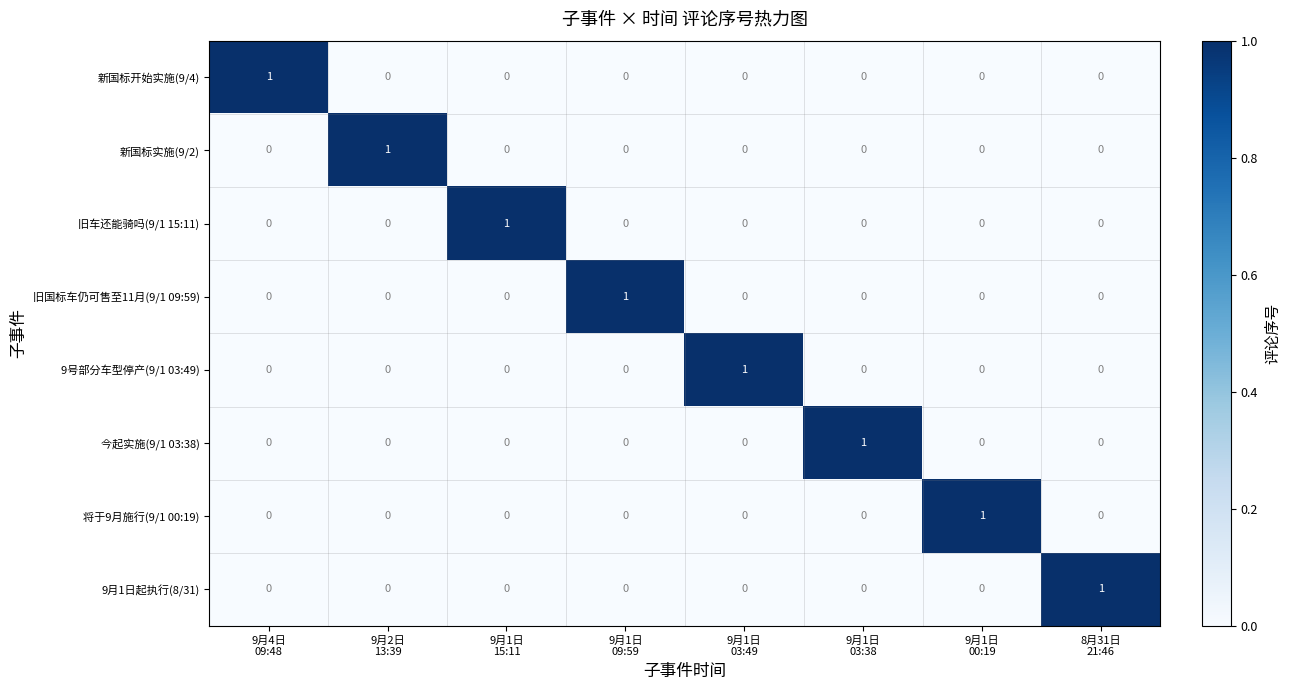

Count the 旧车还能骑吗(9/1 15:11) values in the range 0 to 1.

8